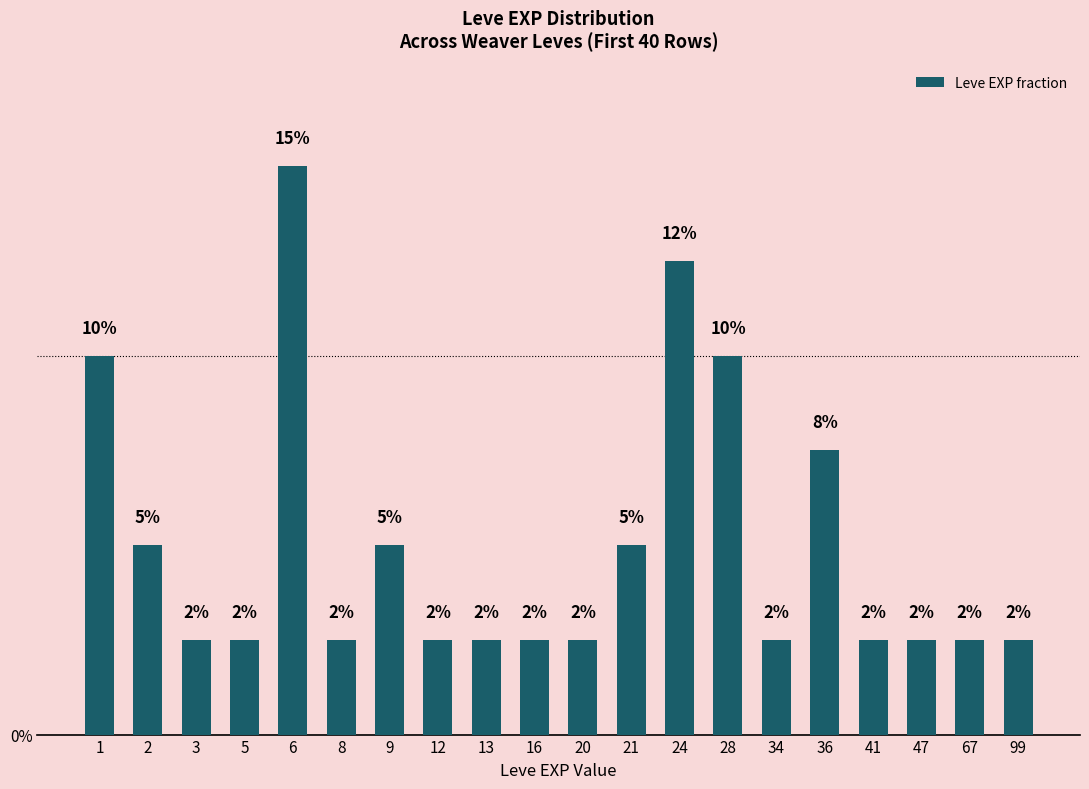

At which label is the value closest to 0?

3